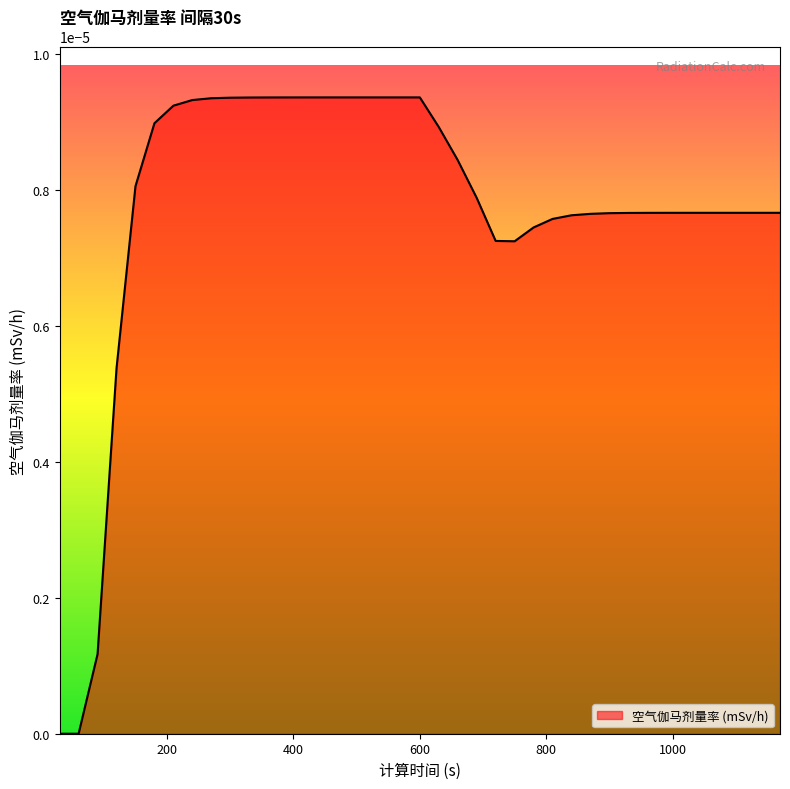

At which label is the value closest to 0?

30